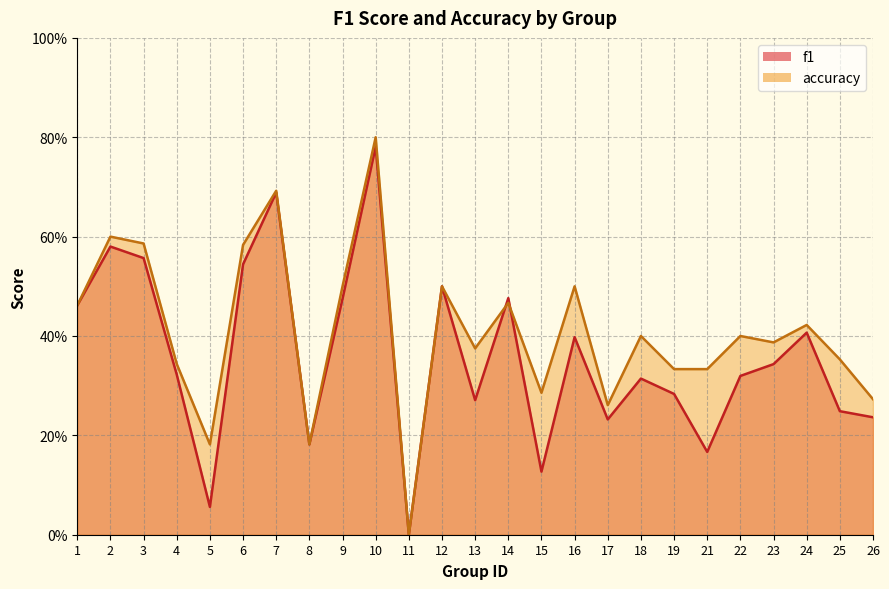

Which has a higher value, 7 or 1?

7